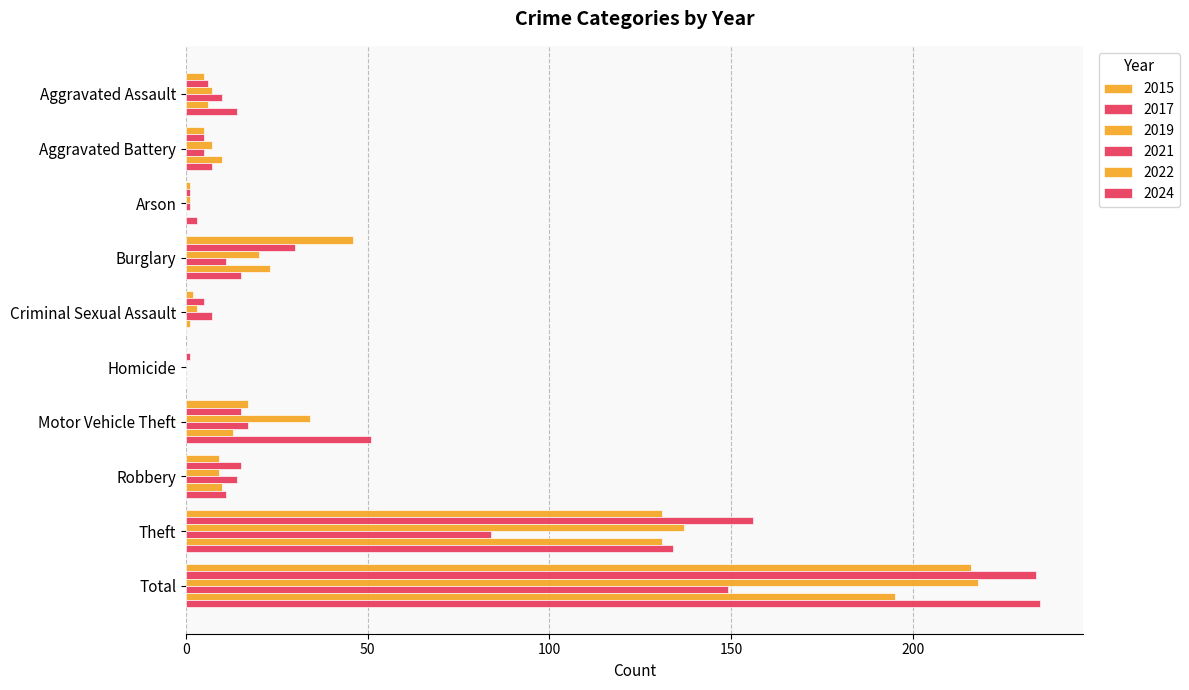

What is the sum of the 2015 values at Robbery and Burglary?

55